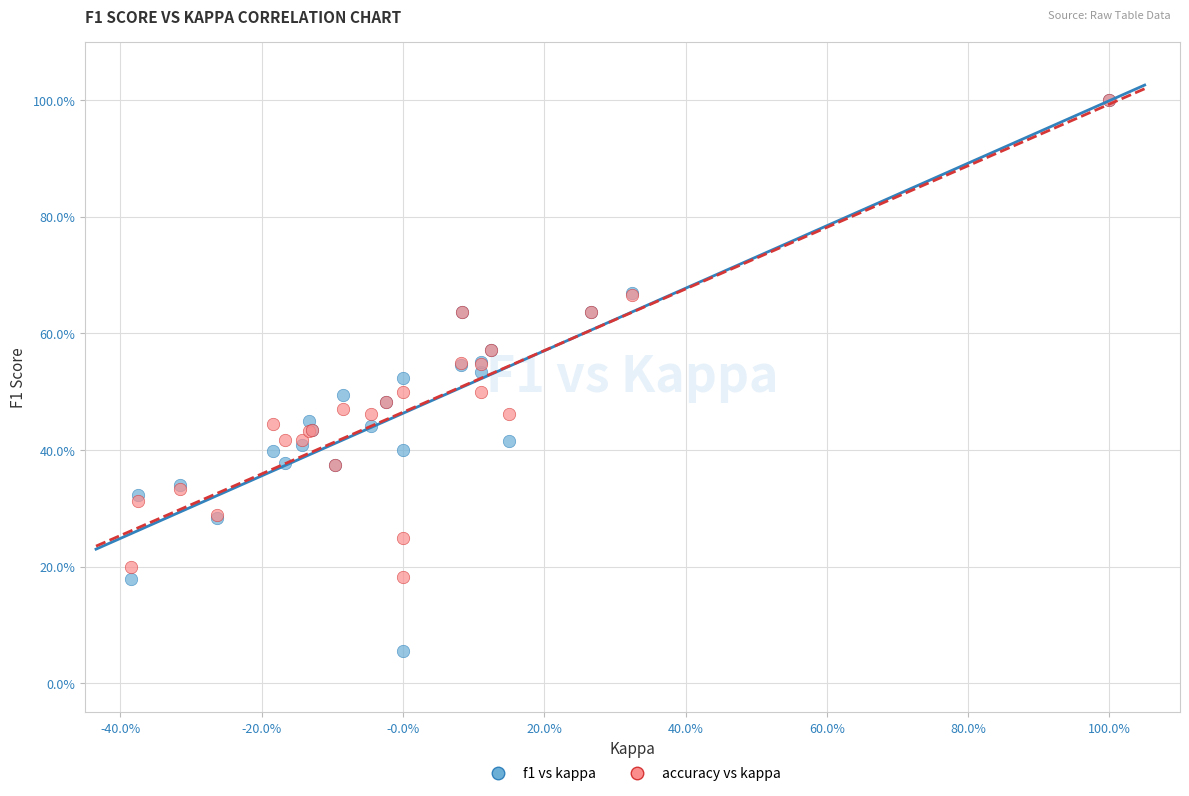

Which series reaches the minimum Y coordinate?

f1 vs kappa